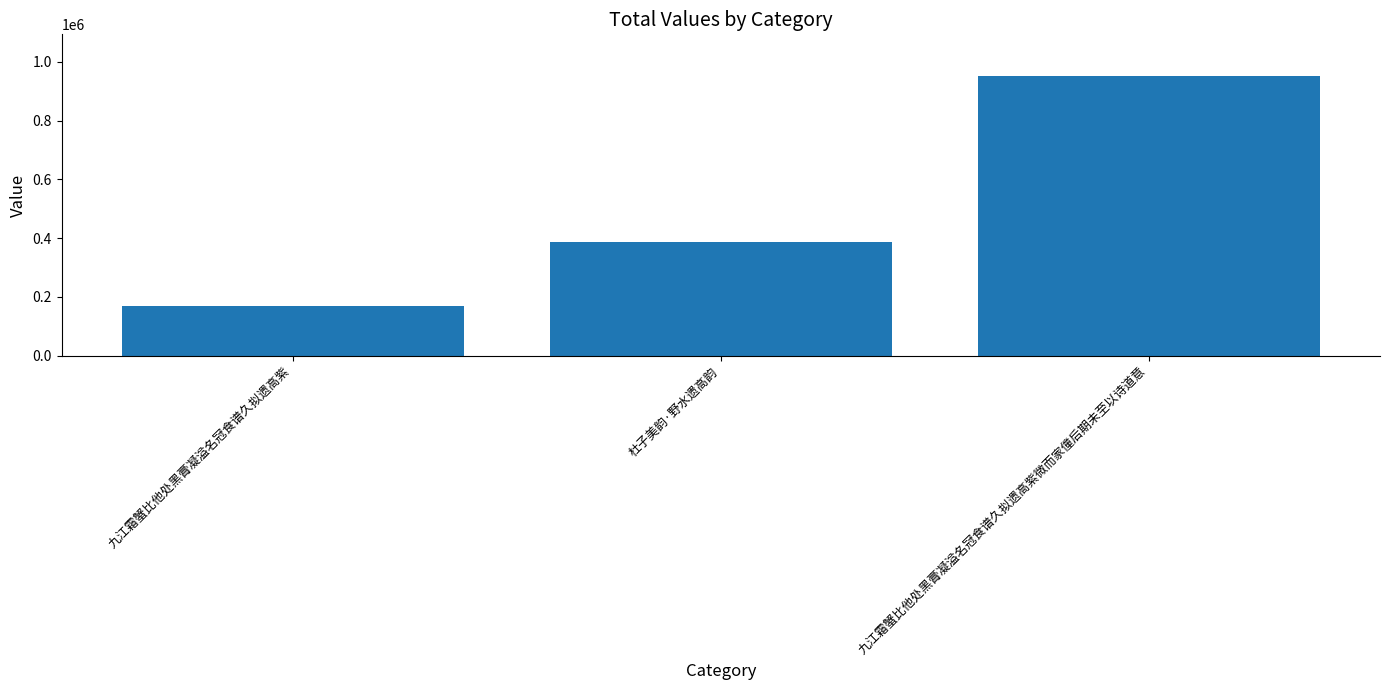

List the labels in order of value, largest first.

九江霜蟹比他处黑膏凝溢名冠食谱久拟遗高紫微而家僮后期未至以诗道意, 杜子美韵·野水遗高韵, 九江霜蟹比他处黑膏凝溢名冠食谱久拟遗高紫